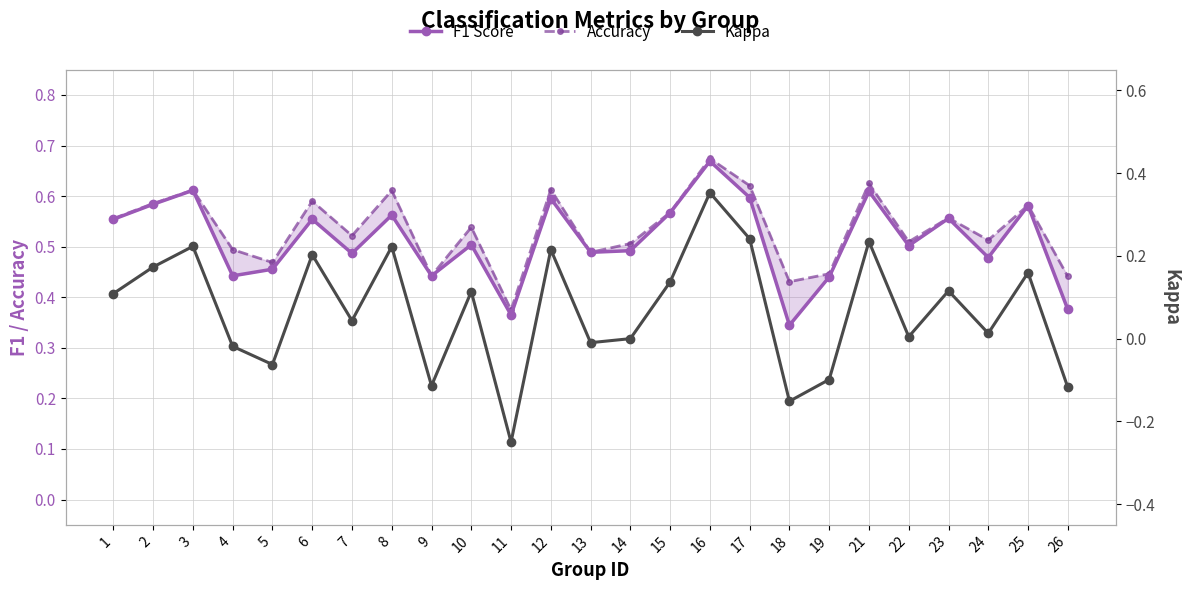

What is the lowest value of the F1 Score series?

0.3